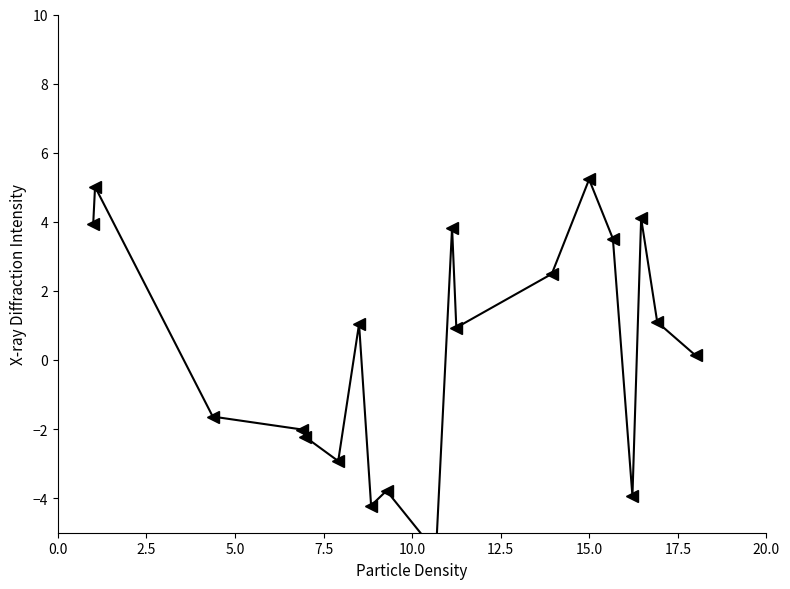

What is the minimum value shown in the chart?

-5.3